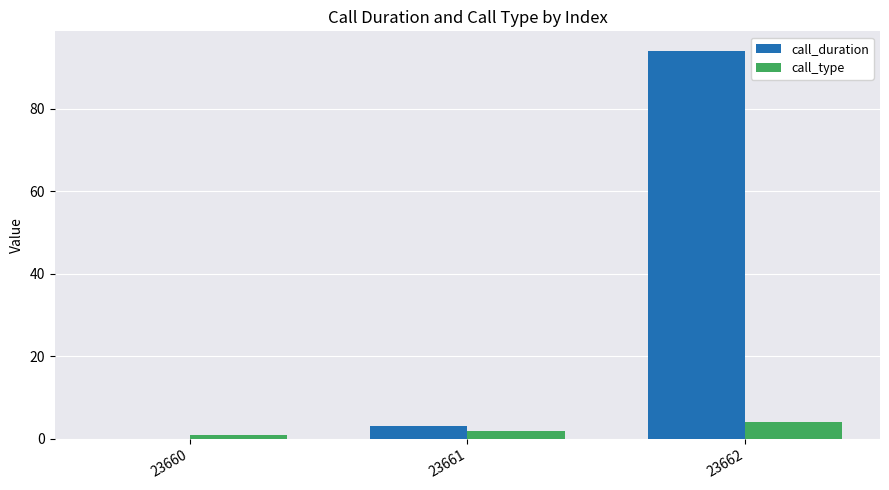

The call_duration series shows 94 at 23662. True or false?

True